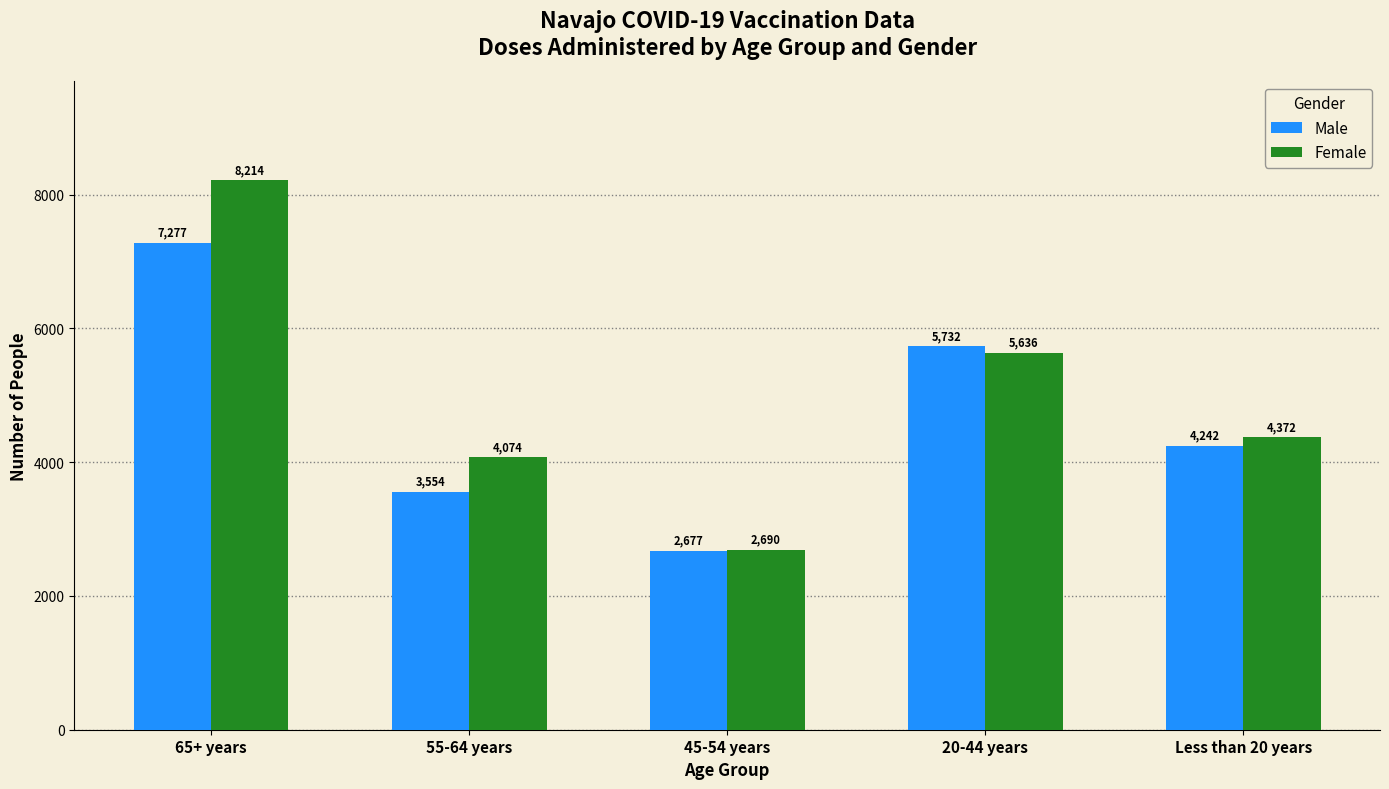

What position from the right is 20-44 years?

2